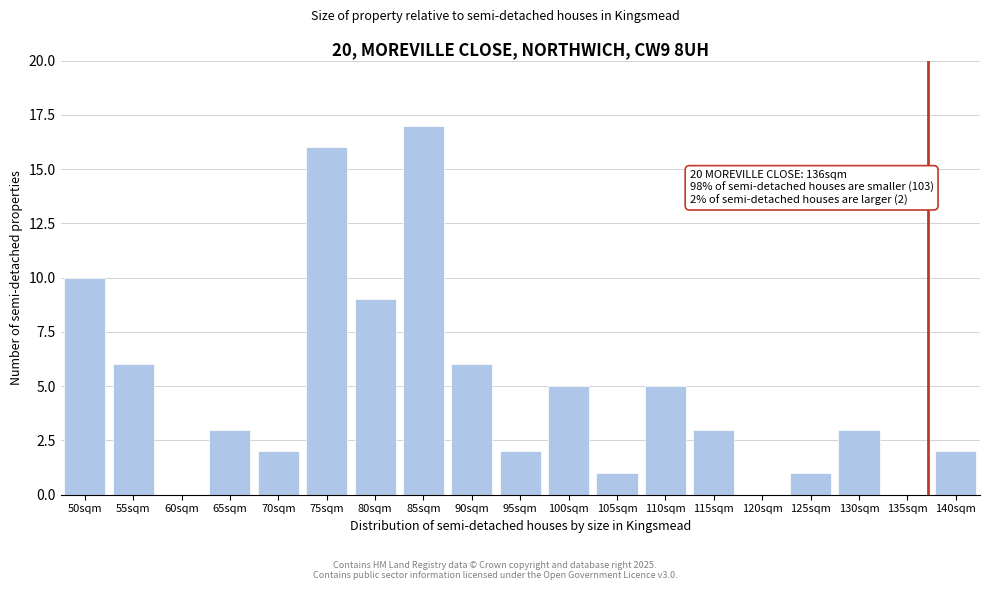

Reading left to right, extract all data points from this chart.

50sqm=10	55sqm=6	60sqm=0	65sqm=3	70sqm=2	75sqm=16	80sqm=9	85sqm=17	90sqm=6	95sqm=2	100sqm=5	105sqm=1	110sqm=5	115sqm=3	120sqm=0	125sqm=1	130sqm=3	135sqm=0	140sqm=2